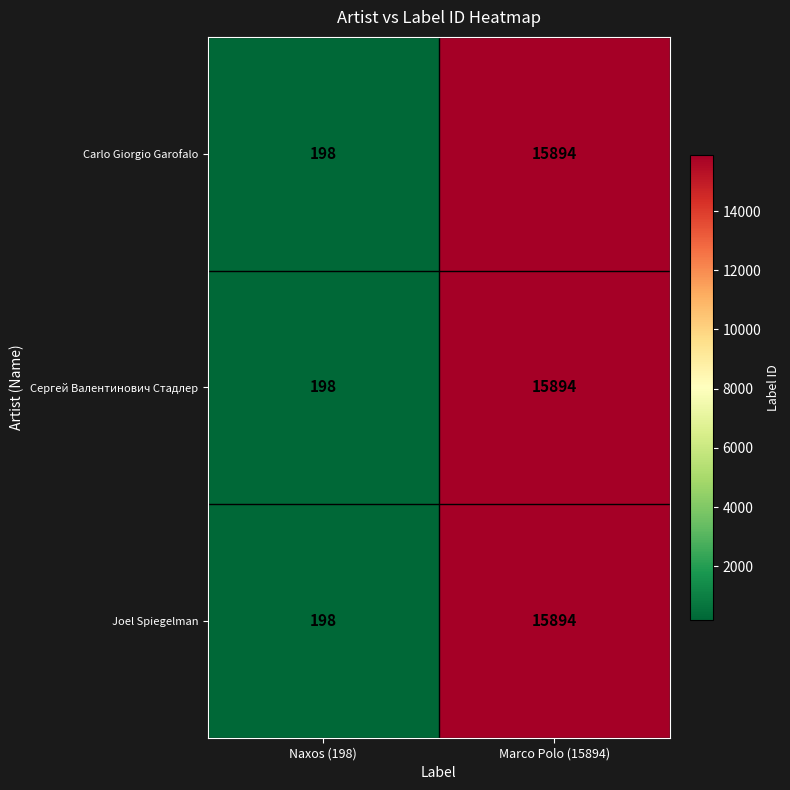

What is the sum of the Carlo Giorgio Garofalo values at Naxos (198) and Marco Polo (15894)?

16092